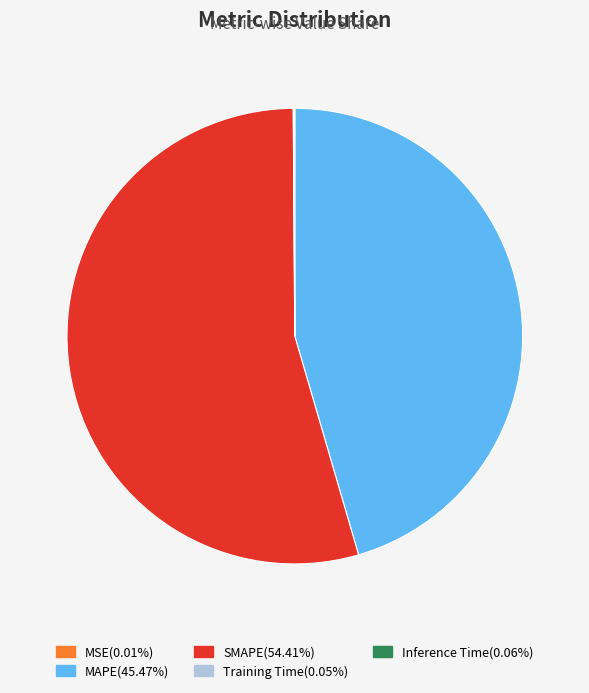

Which category has the biggest portion of the pie?

SMAPE